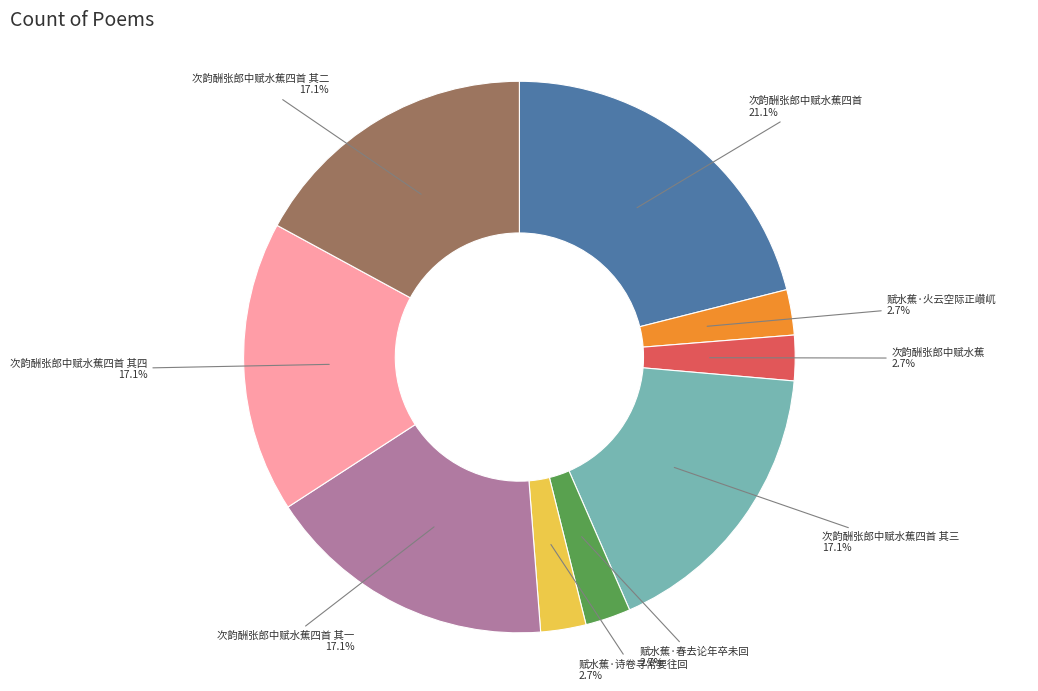

To the nearest percent, what is the difference between the largest and smallest slice percentages?

18%